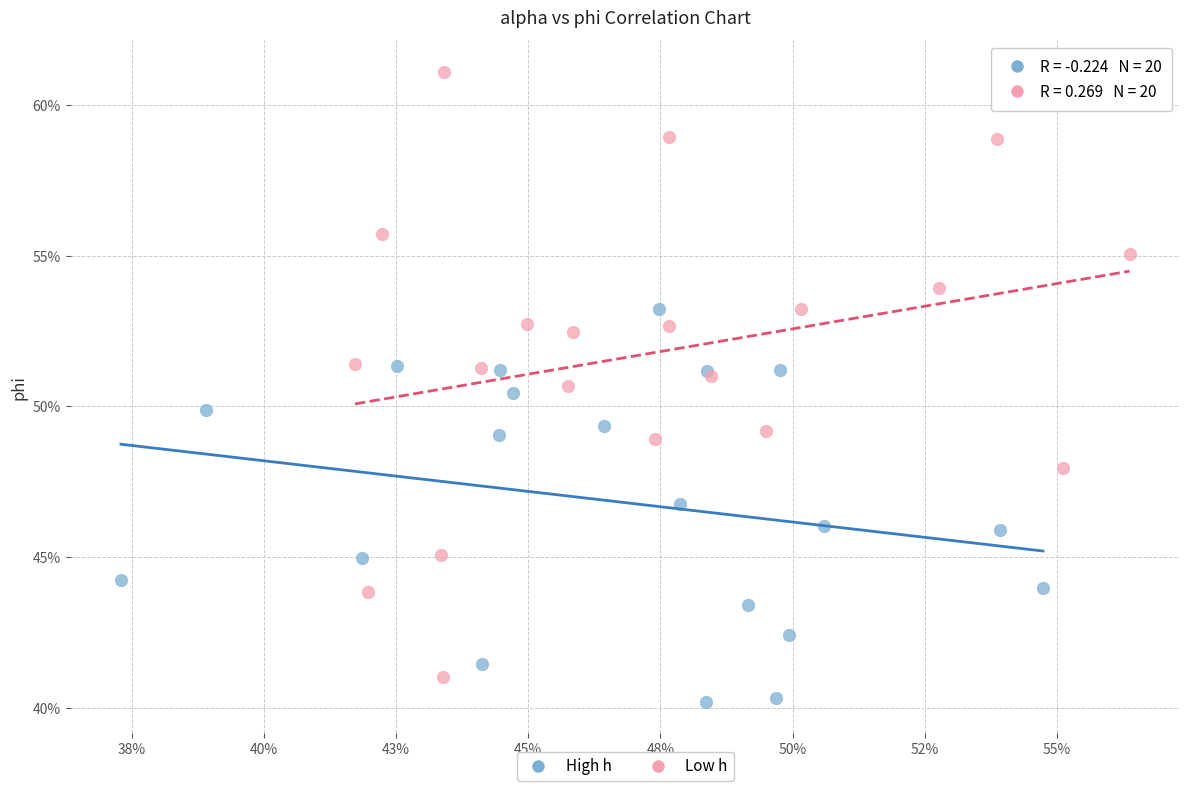

What are all the series names shown in the legend?

High h, Low h